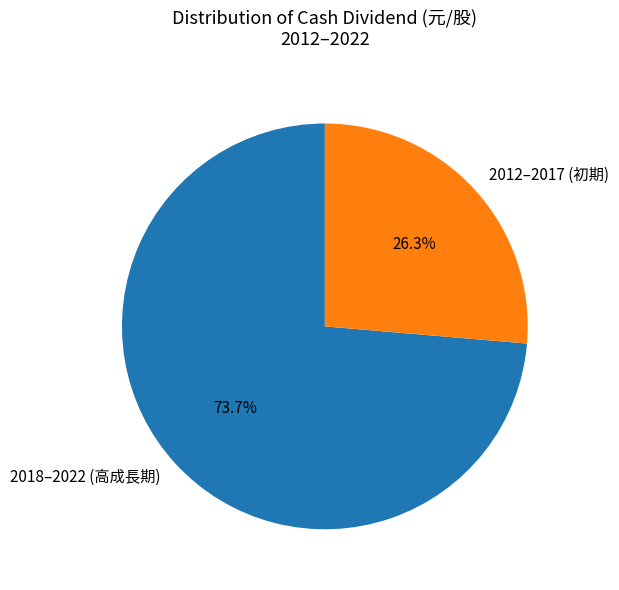

Between 2012–2017 (初期) and 2018–2022 (高成長期), which is larger?

2018–2022 (高成長期)